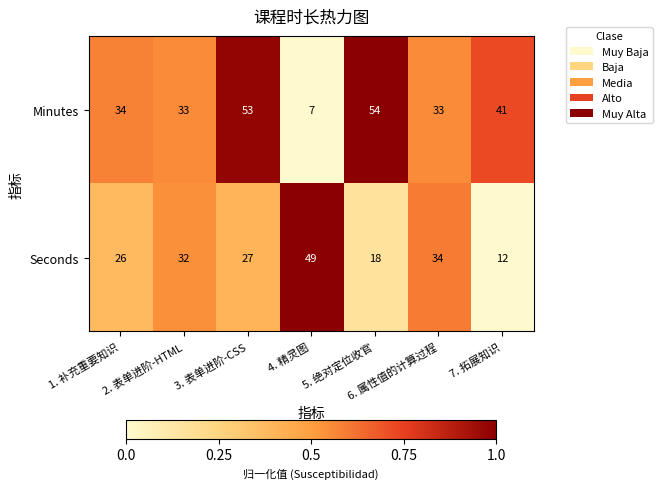

What is the difference between the Minutes values at 7. 拓展知识 and 1. 补充重要知识?

7